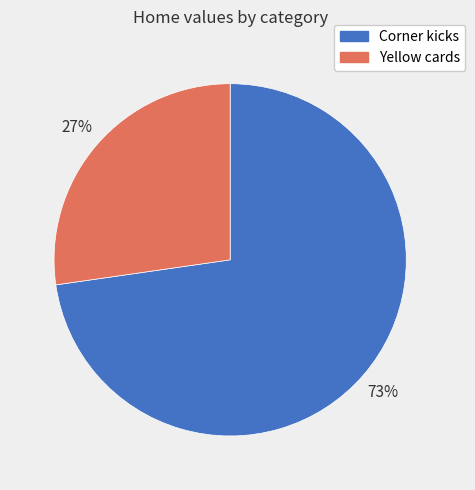

Is the sum of Corner kicks and Yellow cards greater than half?

Yes